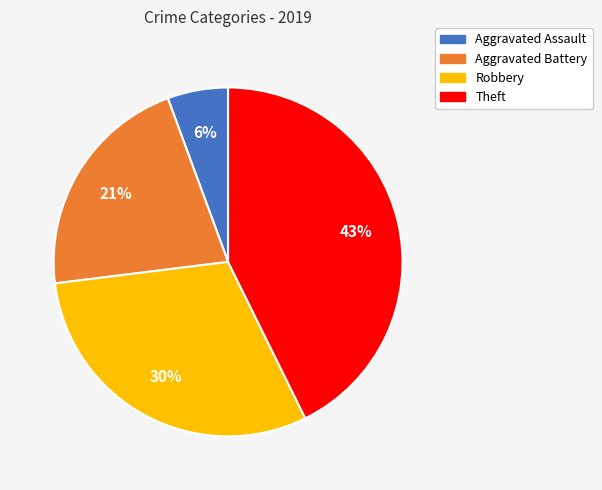

What is the largest slice in the pie chart?

Theft